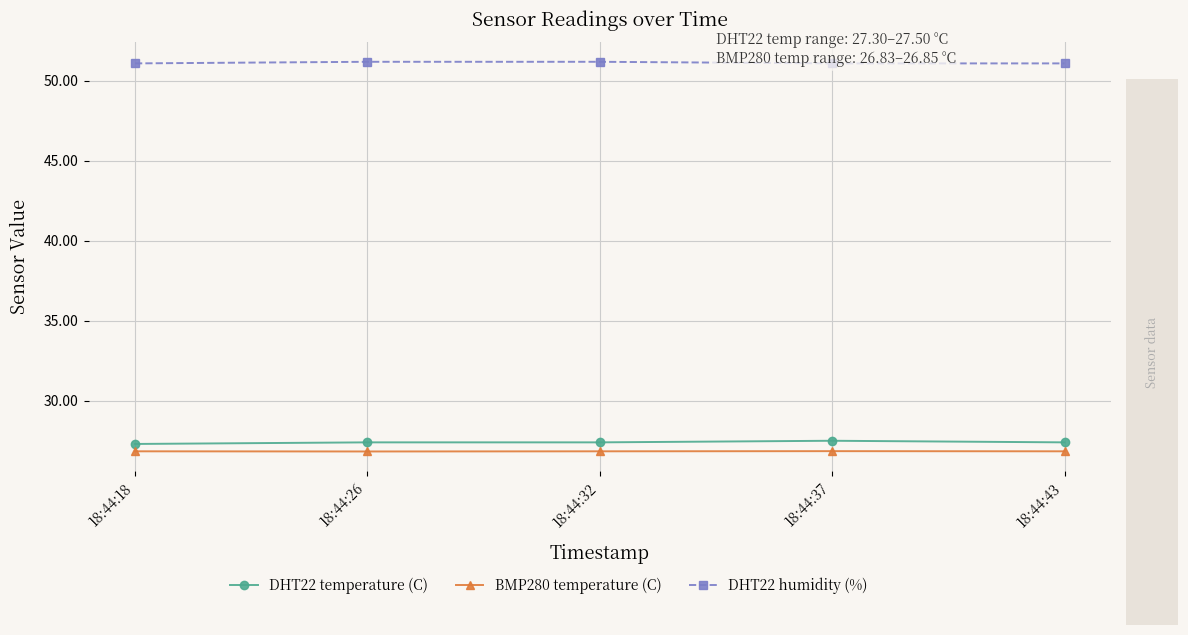

What is the highest value of the BMP280 temperature (C) series?

26.9